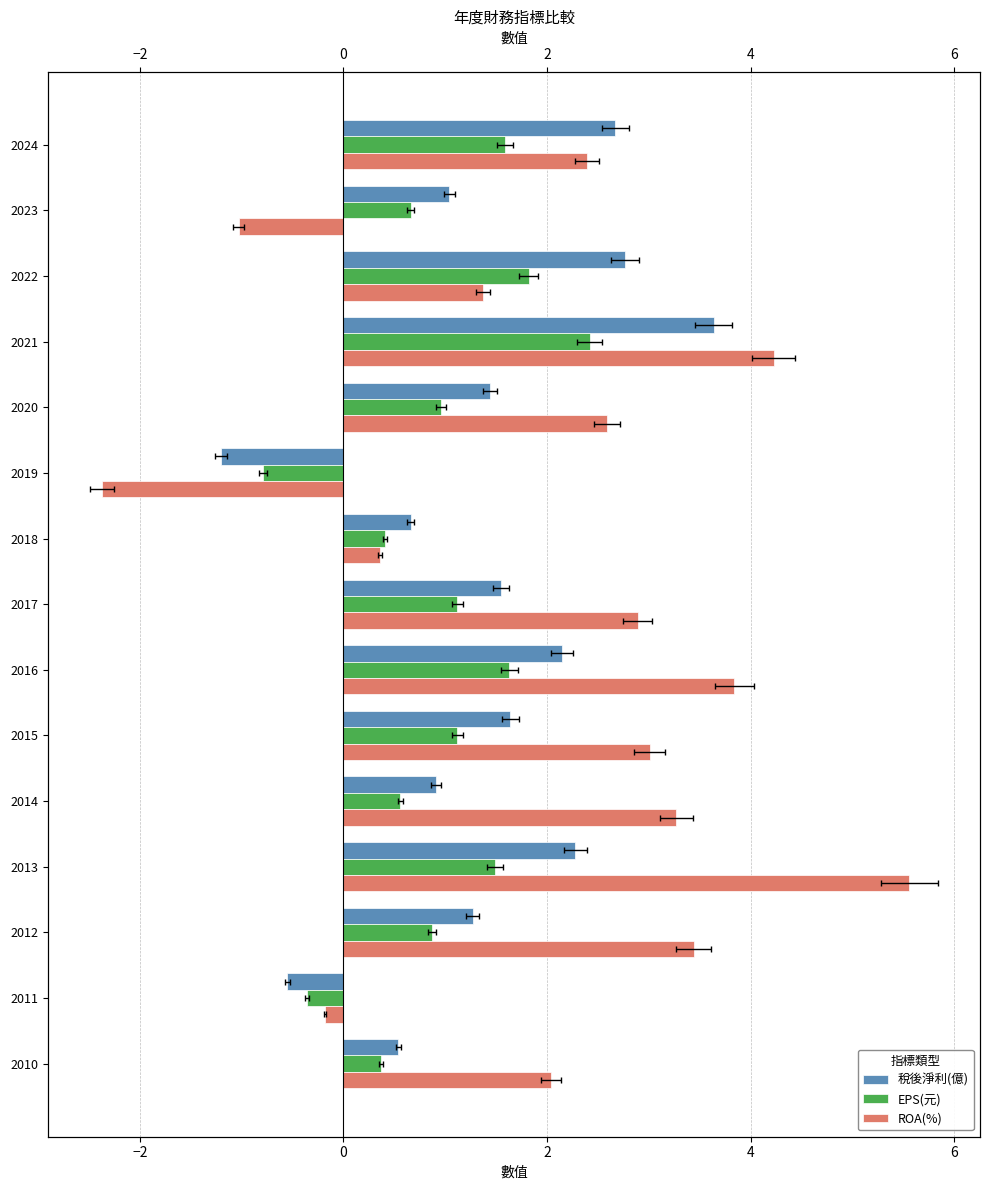

How many values in ROA(%) are above zero?

12